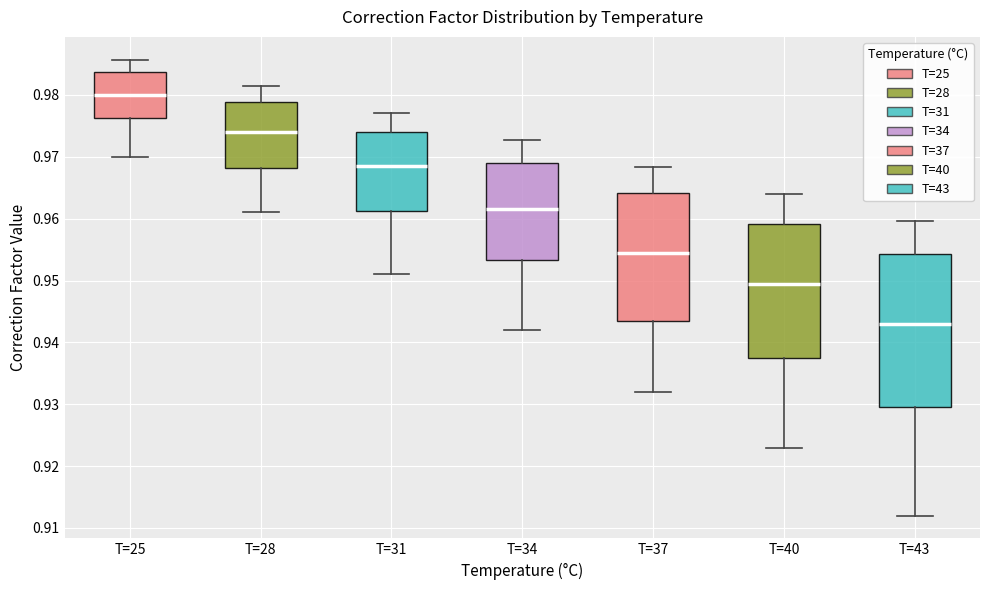

Comparing the boxes themselves (not the whiskers), which one is the tallest?

T=43